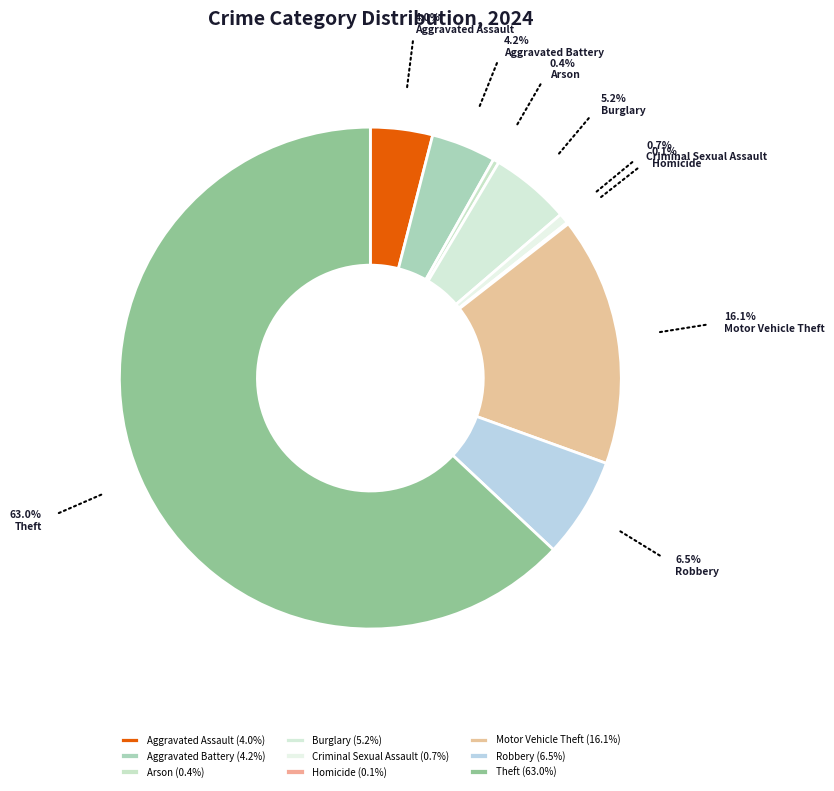

To the nearest percent, what percentage of the pie is Aggravated Assault?

4%